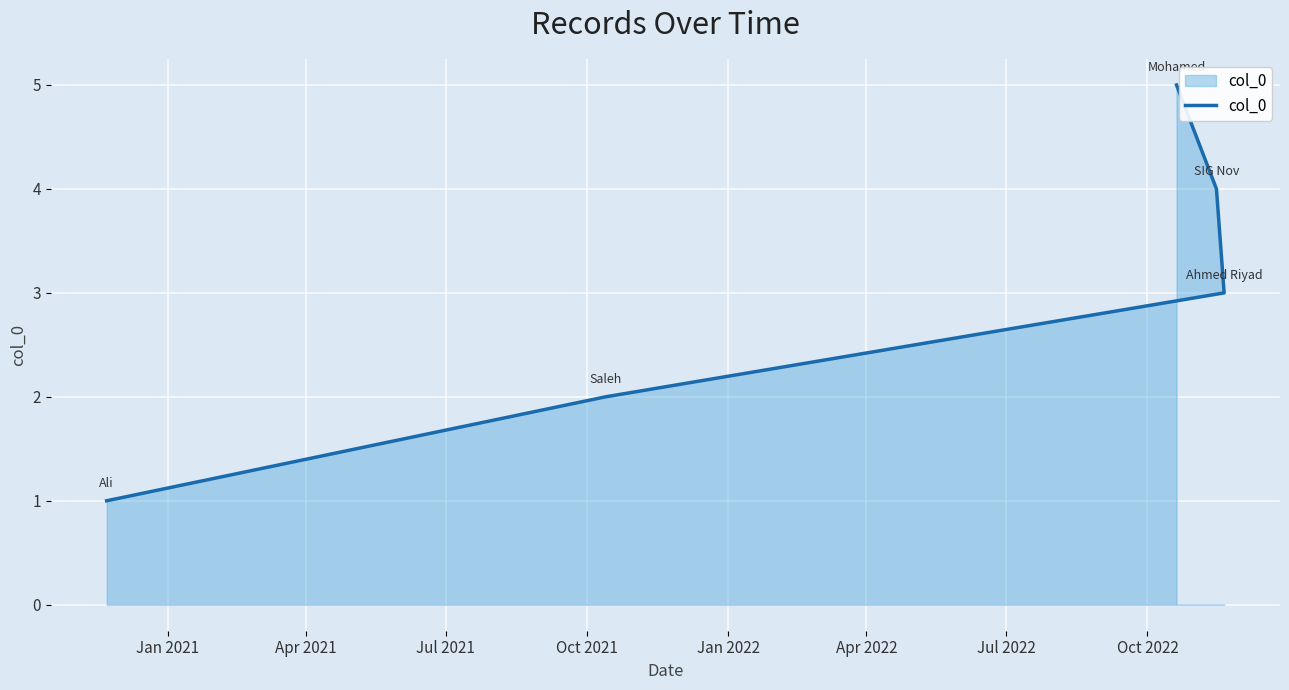

True or false: there are more than 2 points higher than both neighbors.

False